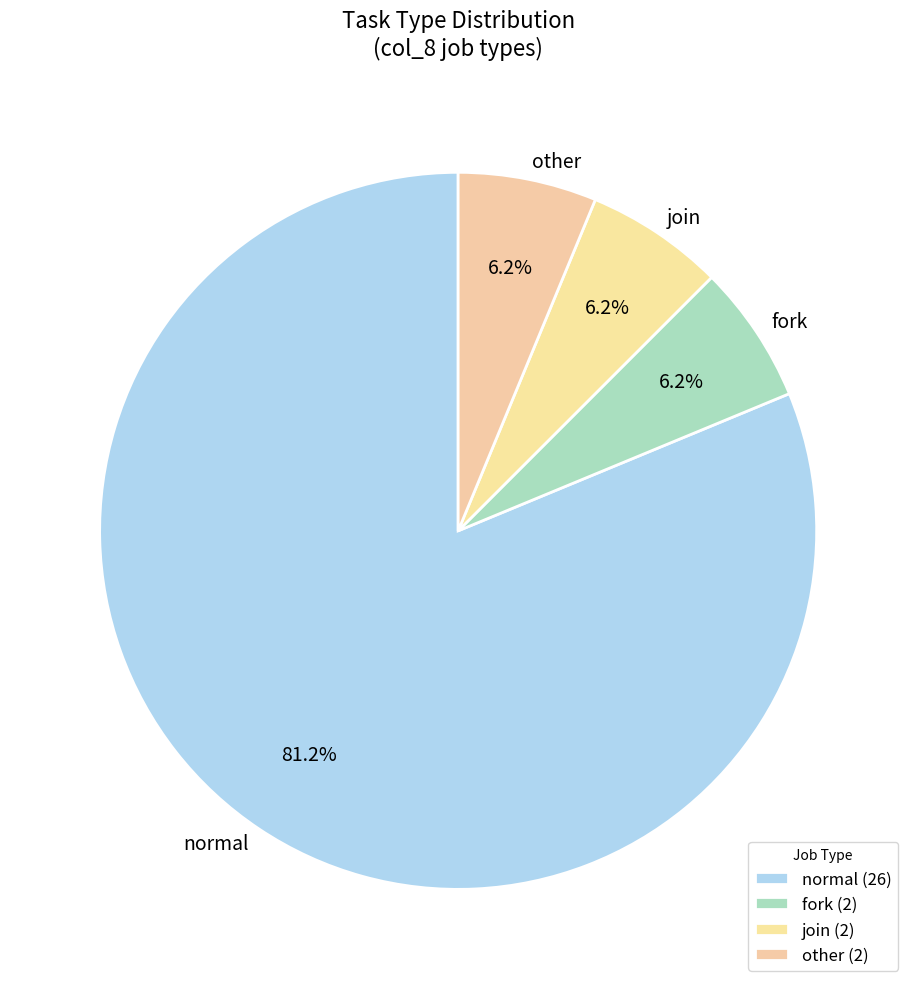

To the nearest percent, what portion does fork represent?

6%